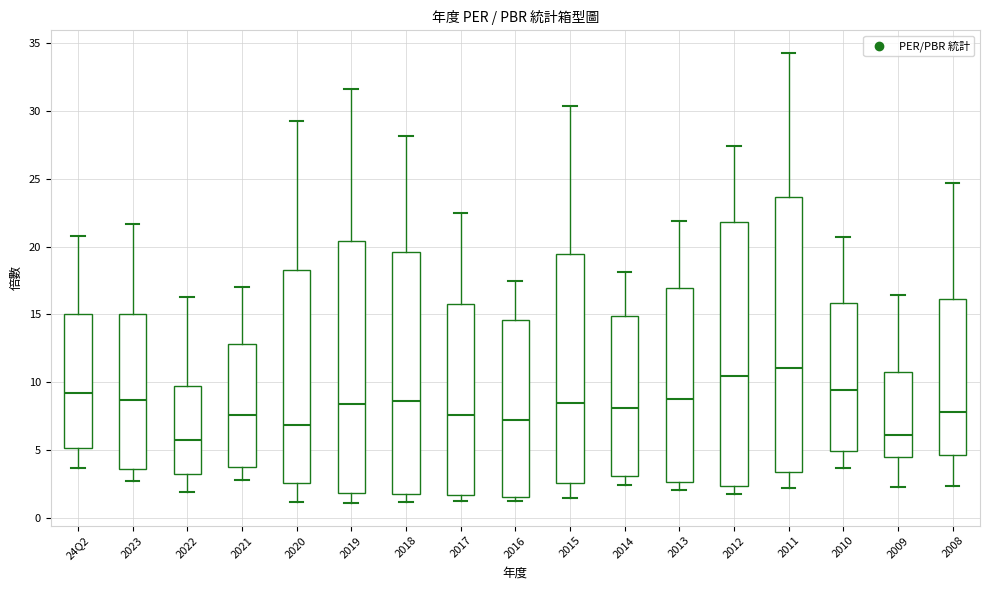

Which box is the tallest, from its lower edge to its upper edge?

2011